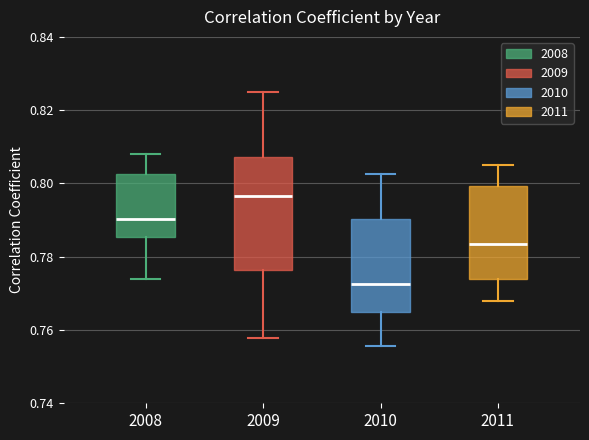

Where is the upper edge of the box at x = 2010 on the y-axis? The values are not printed on the chart, so give them approximately, as read against the axis.

0.790